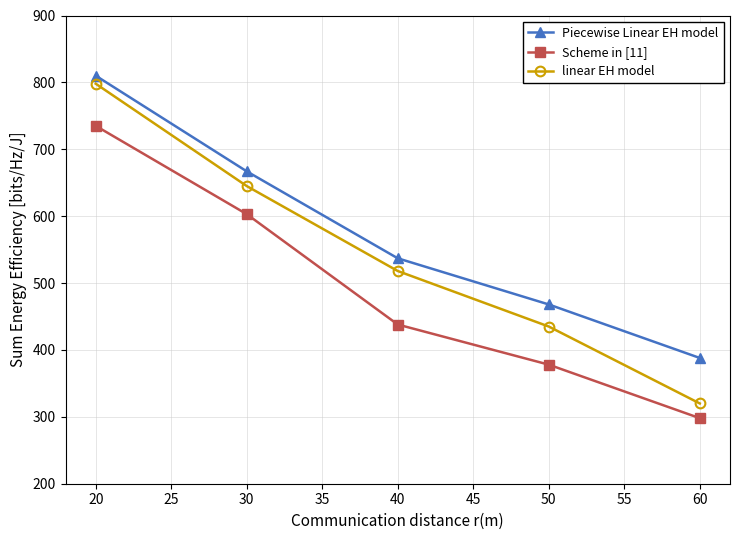

List the series in order of their overall mean, lowest first.

Scheme in [11], linear EH model, Piecewise Linear EH model